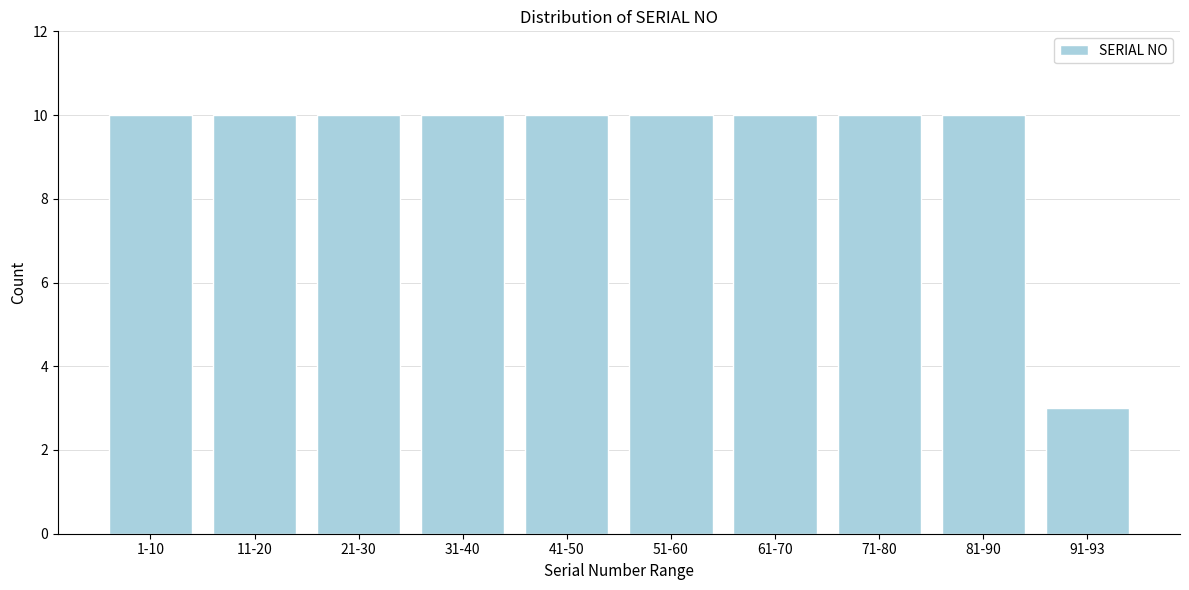

Reading left to right, extract all data points from this chart.

1-10=10	11-20=10	21-30=10	31-40=10	41-50=10	51-60=10	61-70=10	71-80=10	81-90=10	91-93=3